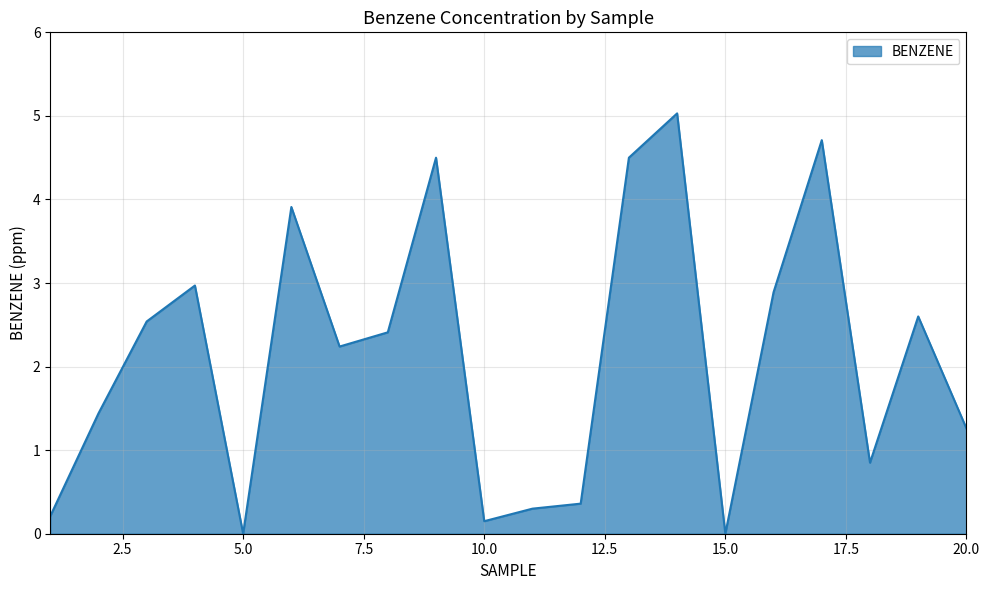

Does the chart display data point markers on the line(s)?

No